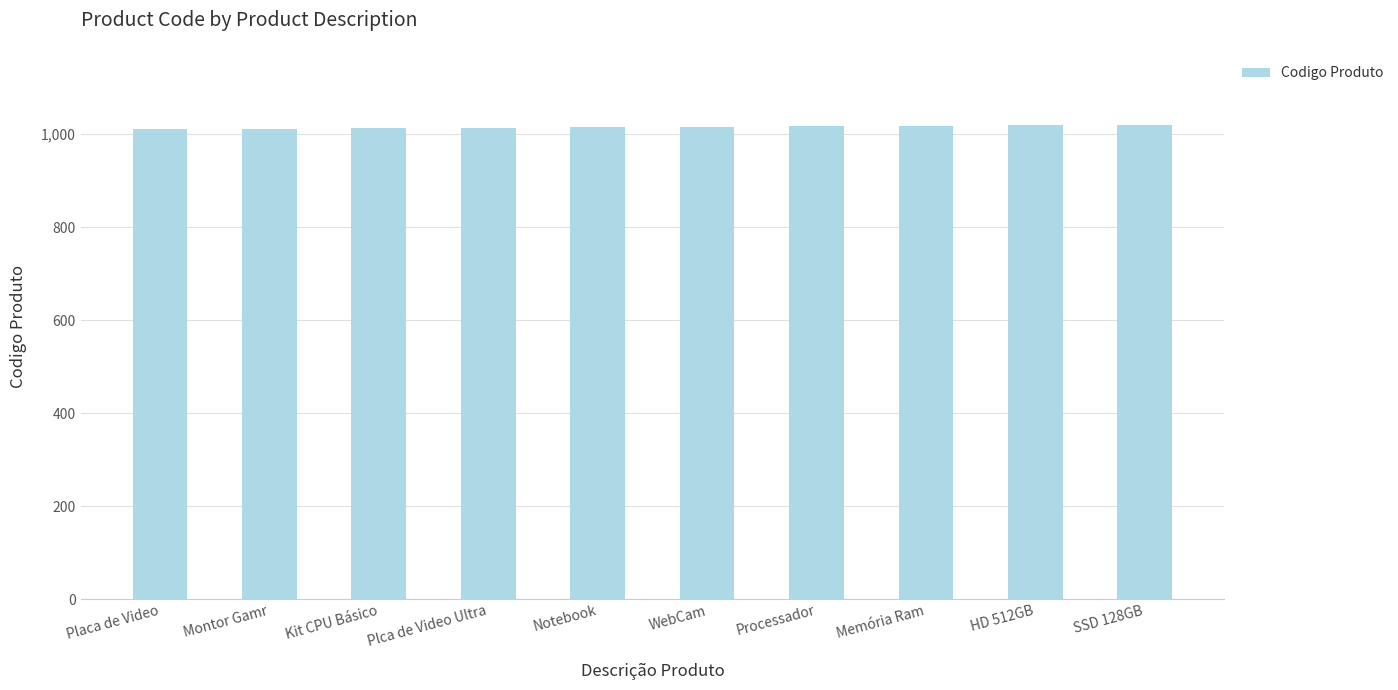

Approximately how many times larger is the value at Placa de Video compared to SSD 128GB?

1.0